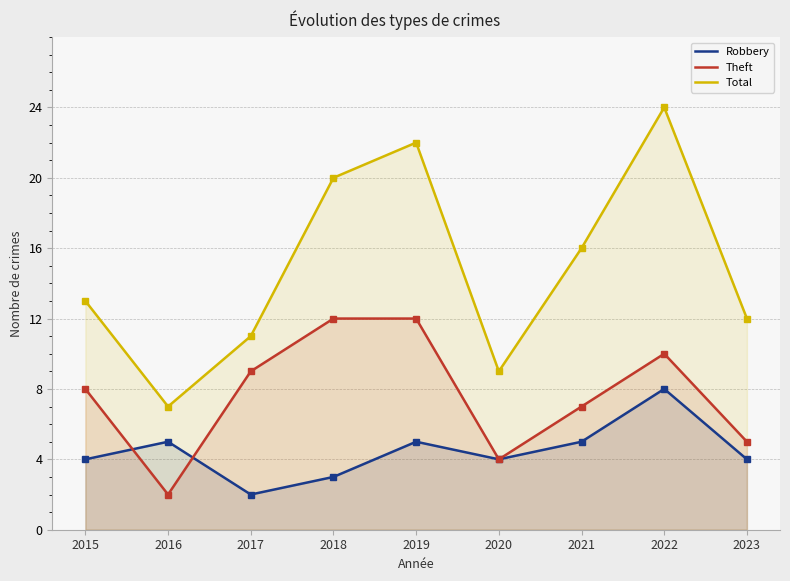

How many interior local peaks does the Robbery series have?

3